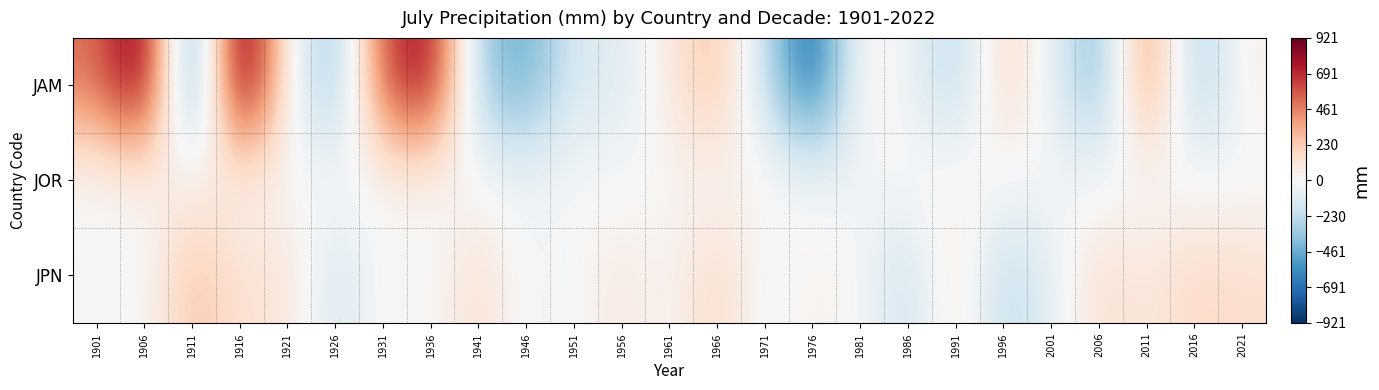

At which category is the sum across all series the highest?

1916